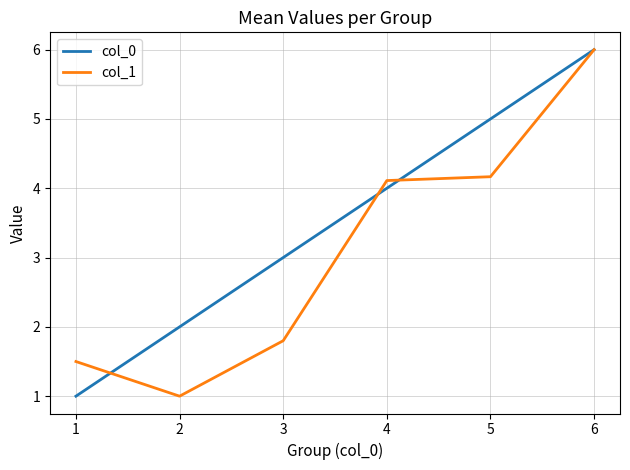

Reading left to right, what are all the values shown in this chart?

col_0: 1.0	2.0	3.0	4.0	5.0	6.0
col_1: 1.5	1.0	1.8	4.1	4.2	6.0